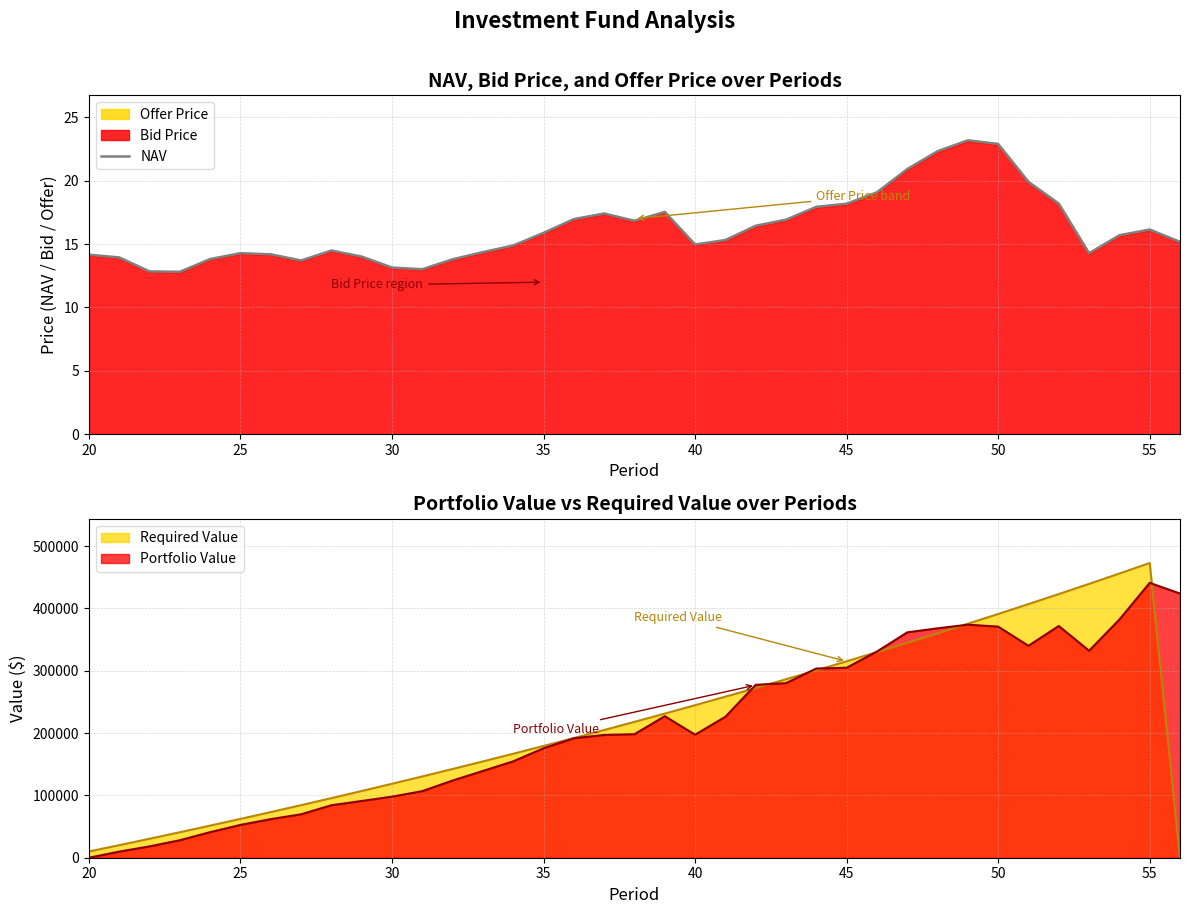

Is it true that NAV equals 20.9 at 35?

False